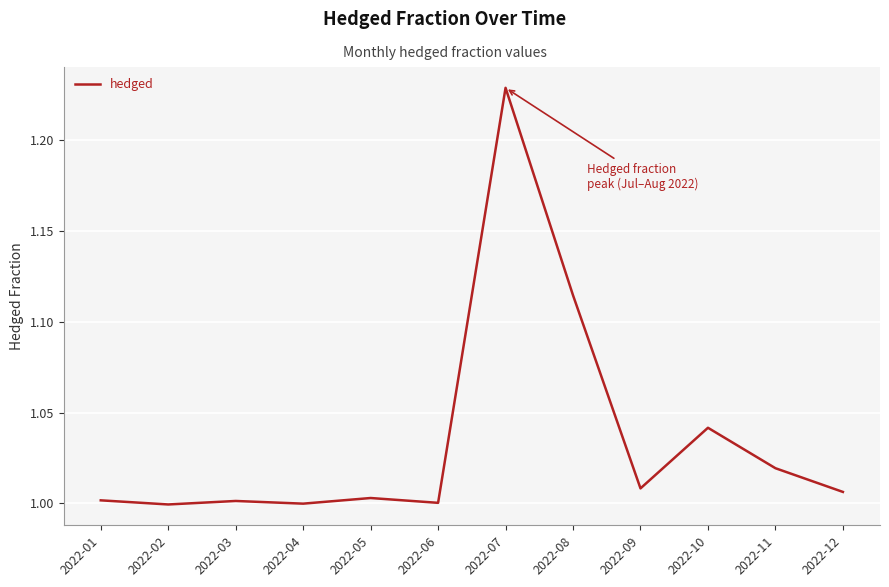

True or false: the data shows 1.3 at 2022-12.

False